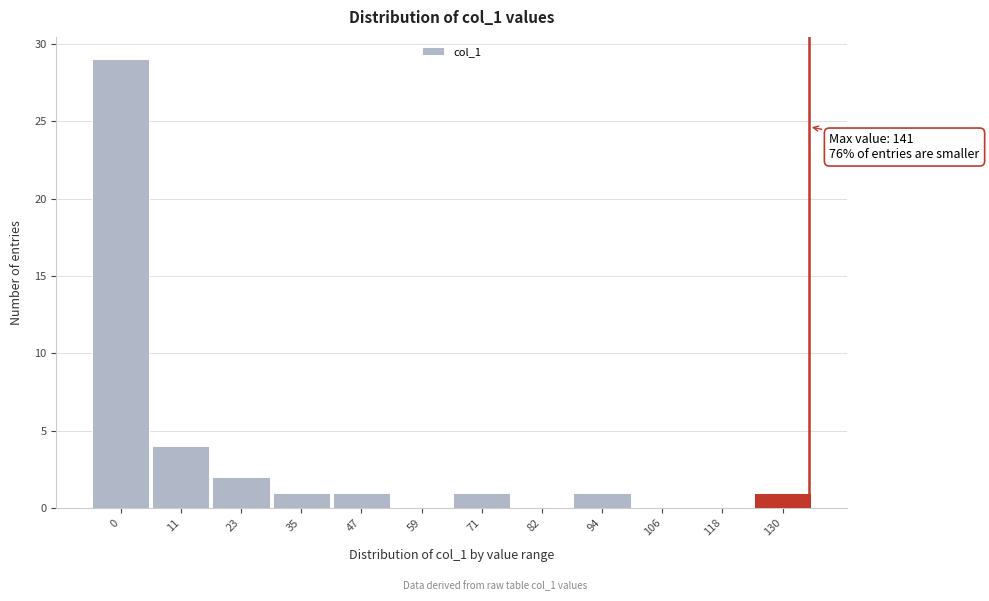

Reading left to right, extract all data points from this chart.

0=29	11=4	23=2	35=1	47=1	59=0	71=1	82=0	94=1	106=0	118=0	130=1